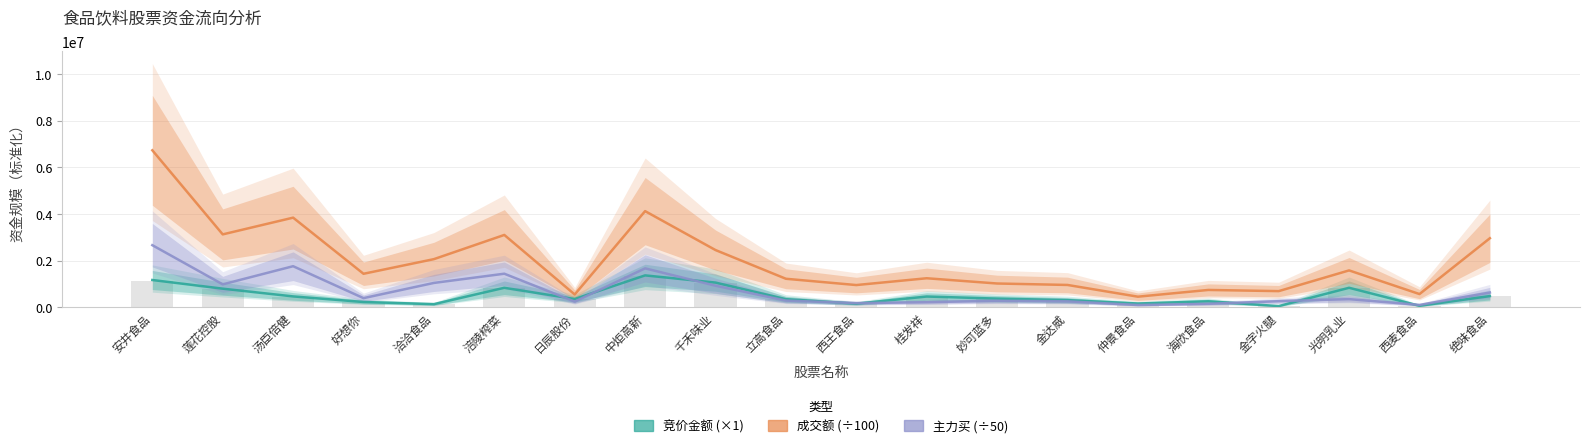

What is the difference between the 竞价金额 (×1) values at 绝味食品 and 日辰股份?

126199.0